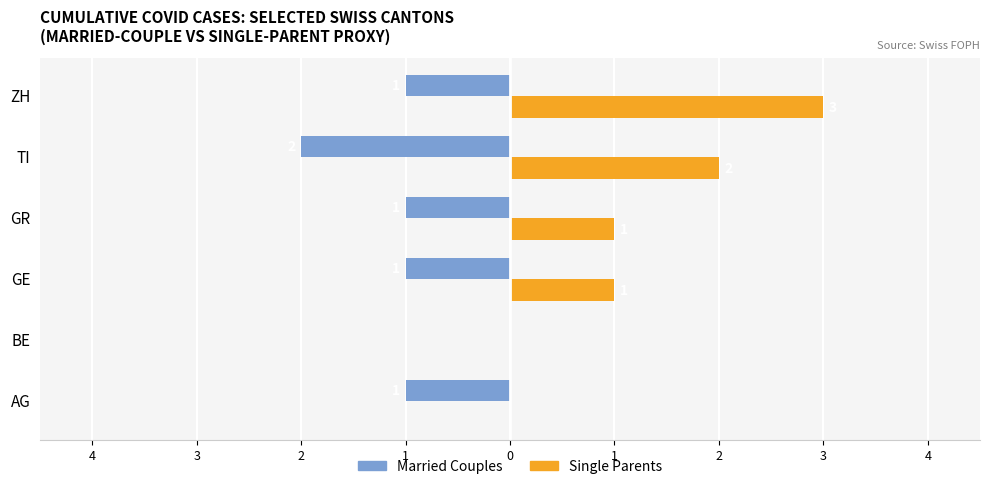

What are all the series names shown in the legend?

Married Couples, Single Parents